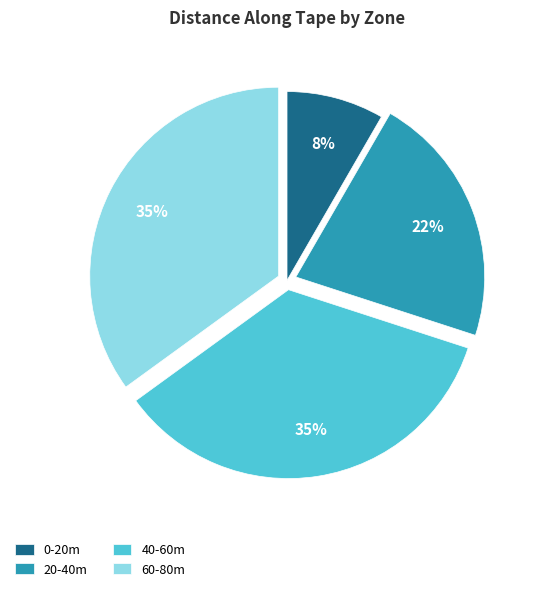

What is the smallest slice in the pie chart?

0-20m